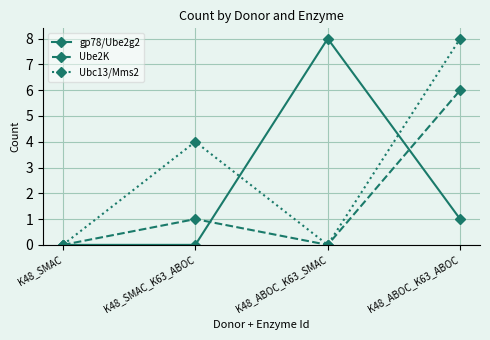

True or false: Ubc13/Mms2 has a value of 0 at K48_ABOC_K63_SMAC.

True